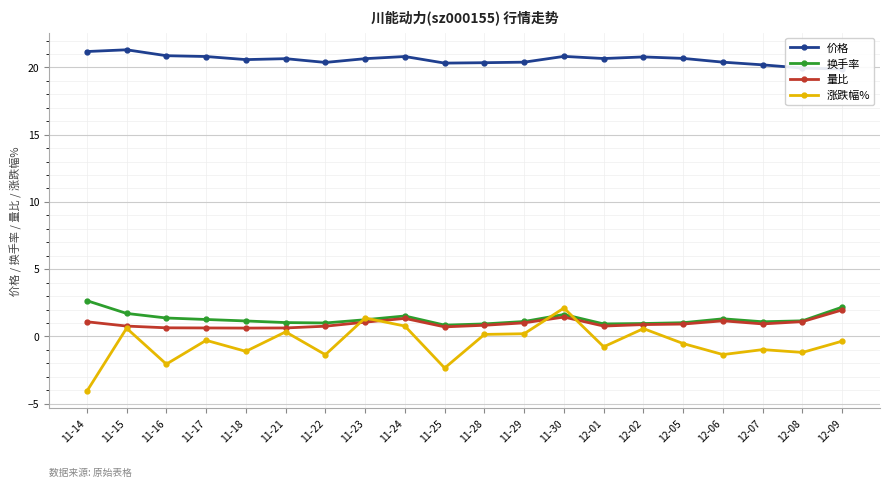

What is the sum of the 换手率 values at 12-09 and 11-21?

3.2